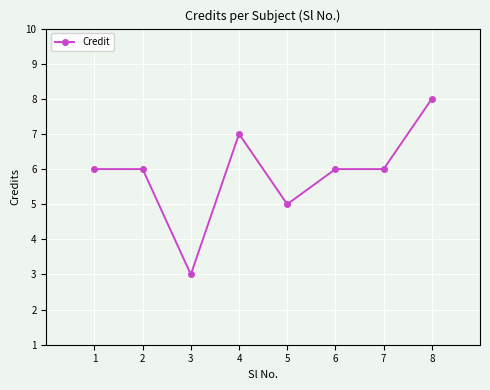

What is the difference between the maximum and minimum values?

5